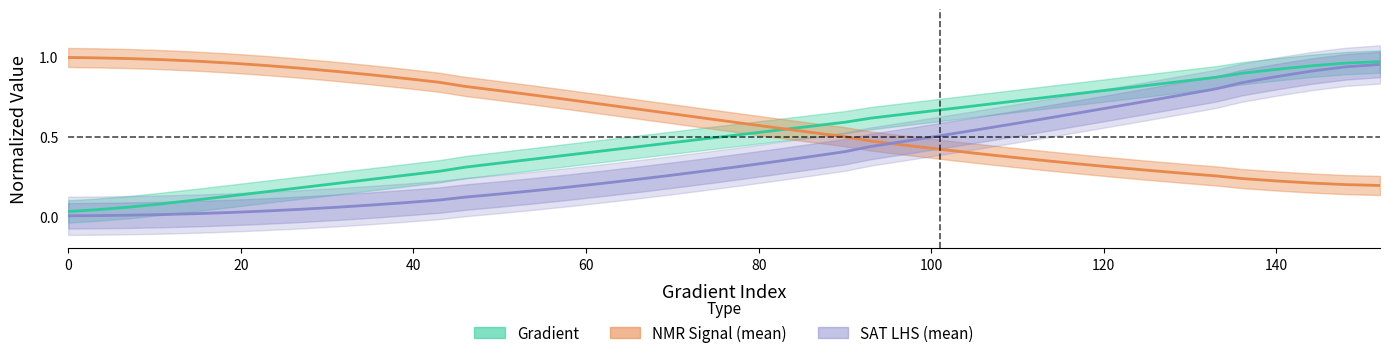

True or false: SAT_lhs_mean and NMR_signal_mean cross at least once.

True